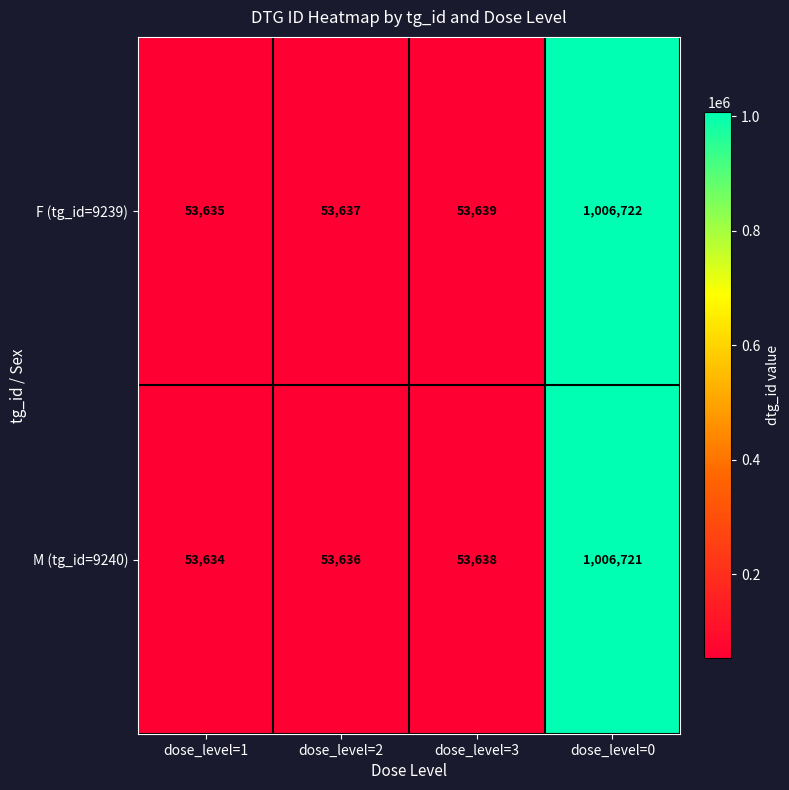

Count the number of categories in the chart.

4